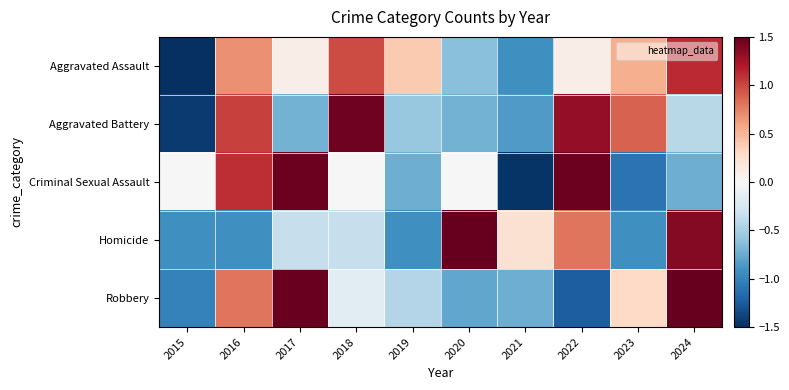

Reading right to left, list all the values displayed in this chart.

Aggravated Assault: 2024=1.1	2023=0.5	2022=0.1	2021=-0.9	2020=-0.6	2019=0.4	2018=1.0	2017=0.1	2016=0.7	2015=-2.4
Aggravated Battery: 2024=-0.4	2023=0.9	2022=1.3	2021=-0.9	2020=-0.7	2019=-0.6	2018=1.5	2017=-0.7	2016=1.0	2015=-1.4
Criminal Sexual Assault: 2024=-0.7	2023=-1.1	2022=1.5	2021=-1.5	2020=0.0	2019=-0.7	2018=0.0	2017=1.5	2016=1.1	2015=0.0
Homicide: 2024=1.4	2023=-0.9	2022=0.8	2021=0.2	2020=2.0	2019=-0.9	2018=-0.3	2017=-0.3	2016=-0.9	2015=-0.9
Robbery: 2024=1.8	2023=0.3	2022=-1.2	2021=-0.7	2020=-0.8	2019=-0.4	2018=-0.2	2017=1.5	2016=0.8	2015=-1.0